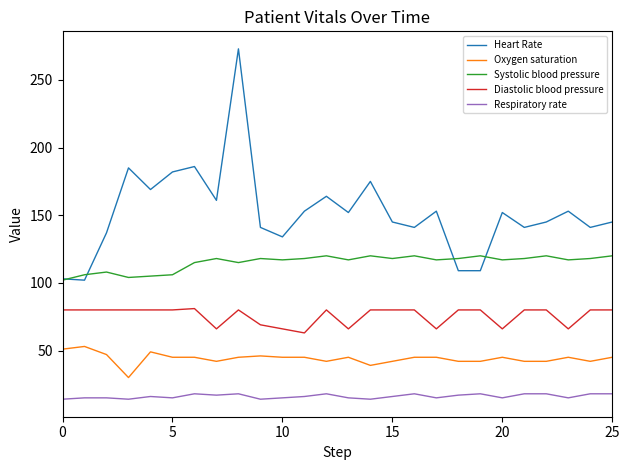

What is the smallest value displayed?

14